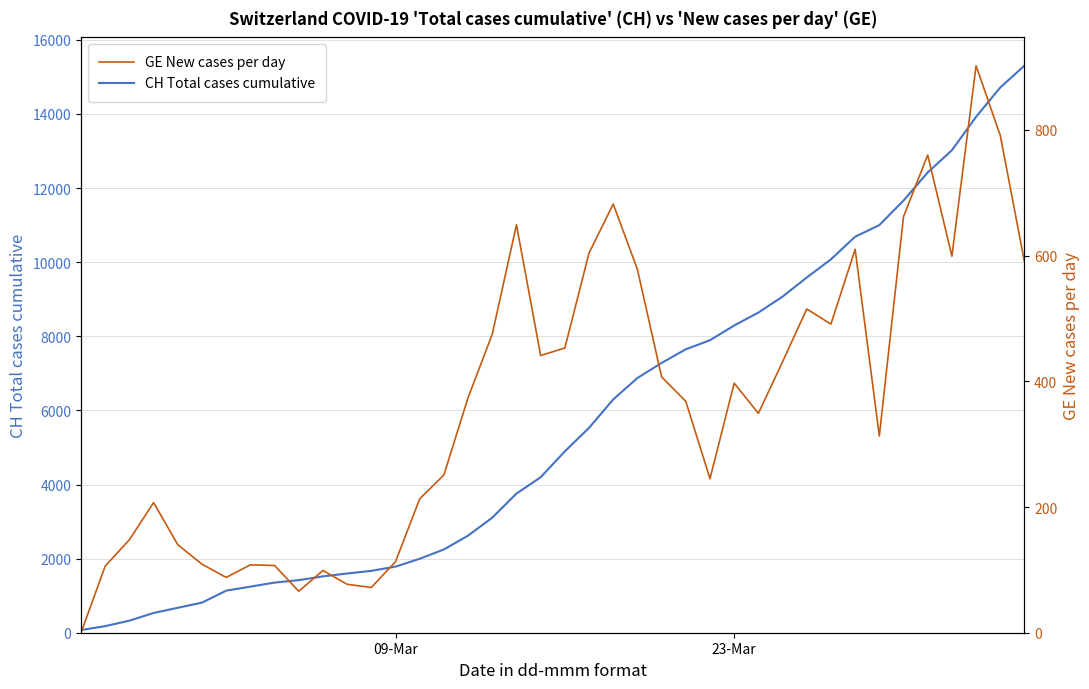

True or false: GE New cases per day has a value of 288 at 36.

False